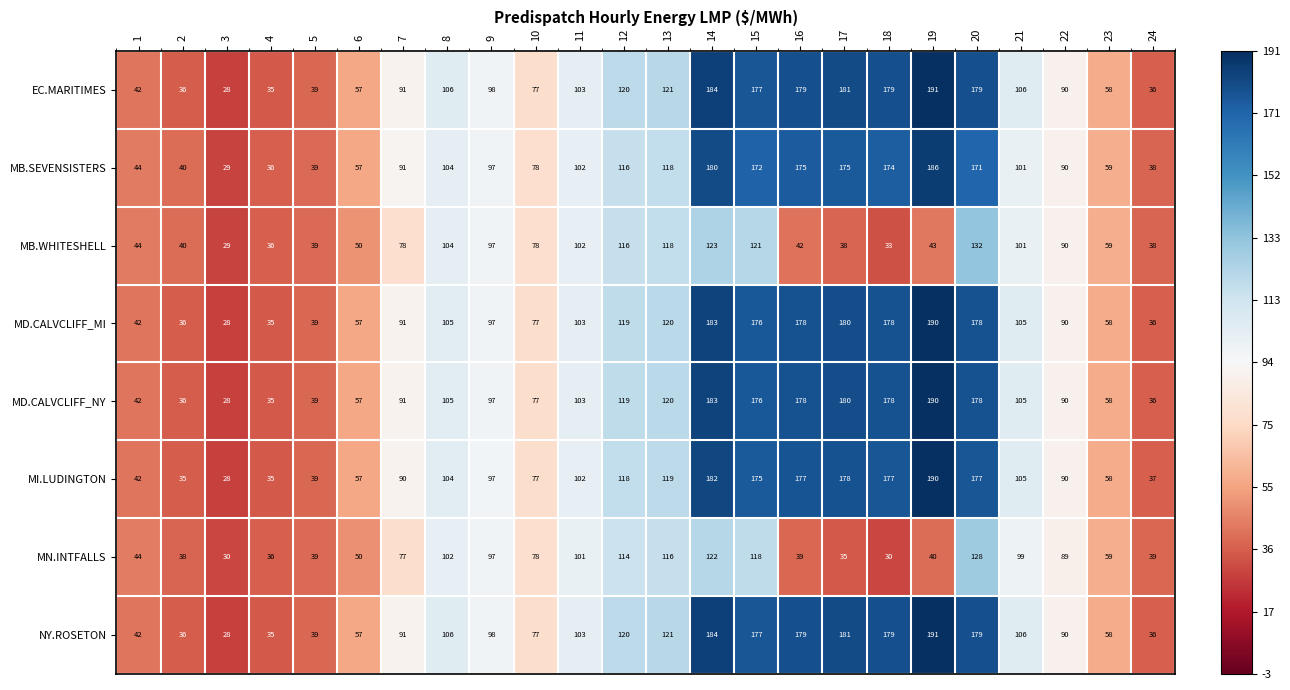

What is the spread (max minus min) of values at 24?

3